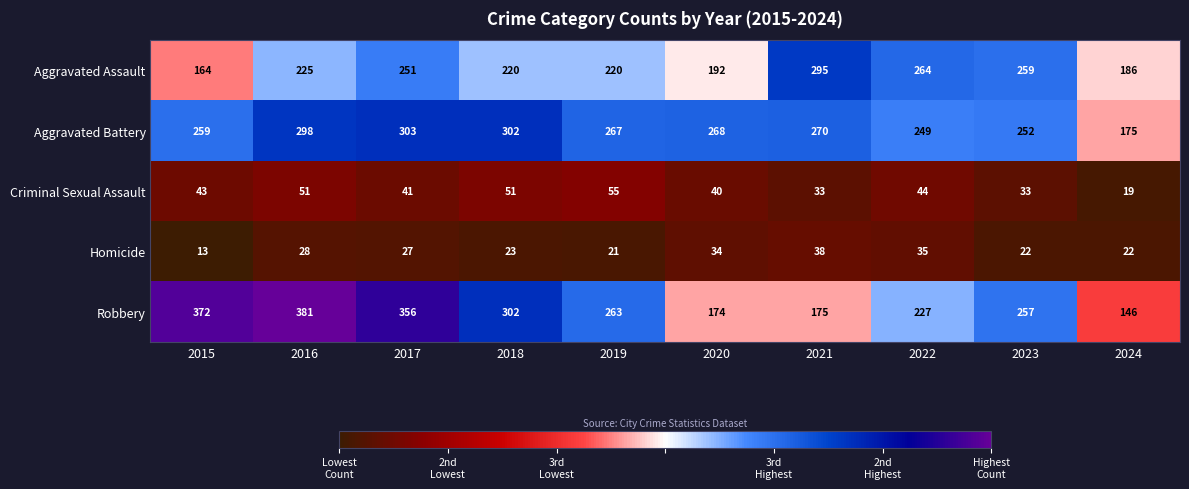

What is the spread (max minus min) of values at 2020?

234